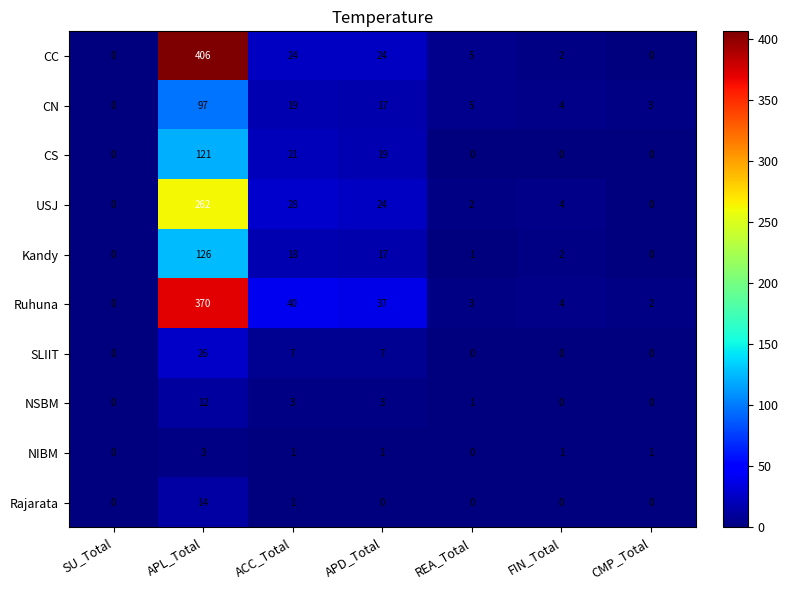

Is it true that Rajarata equals 6 at CMP_Total?

False